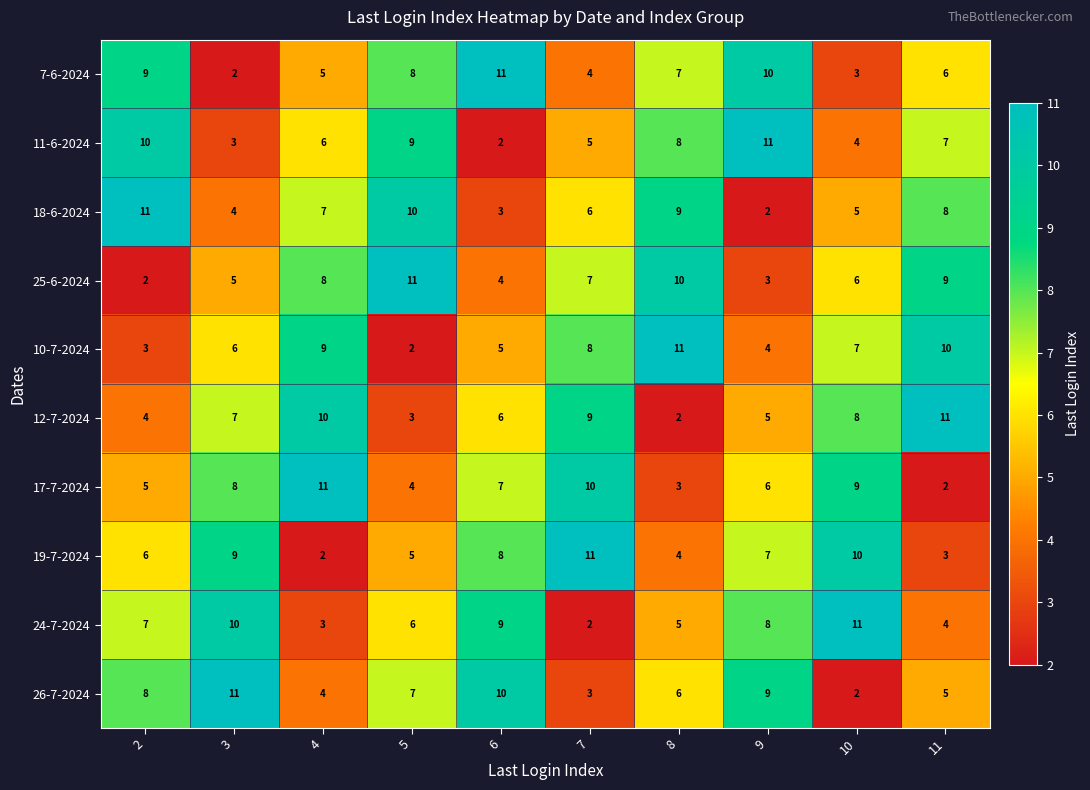

At how many categories does at least one series exceed 4?

10